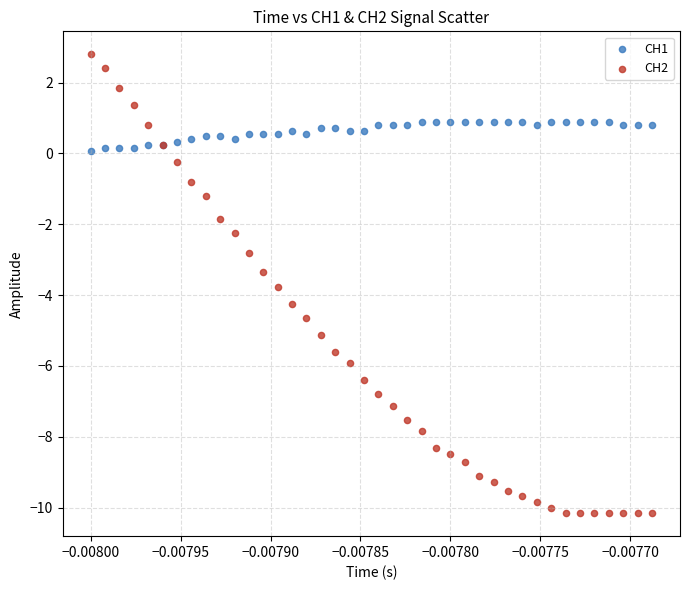

In the CH2 series, what Y value is closest to -3?

-2.8